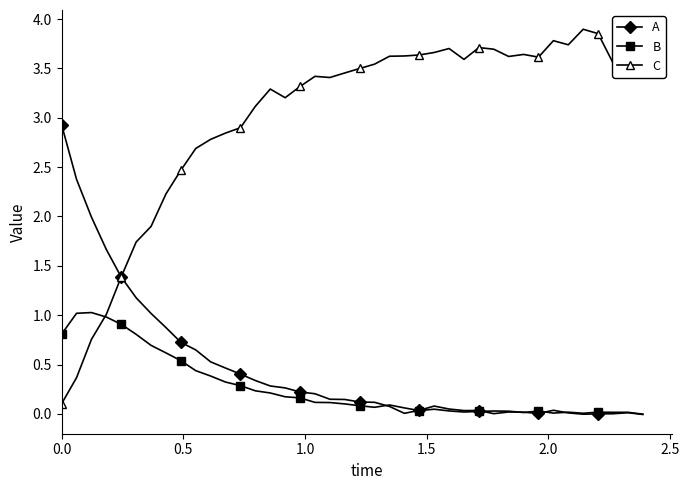

Which series has the largest range (max minus min)?

C